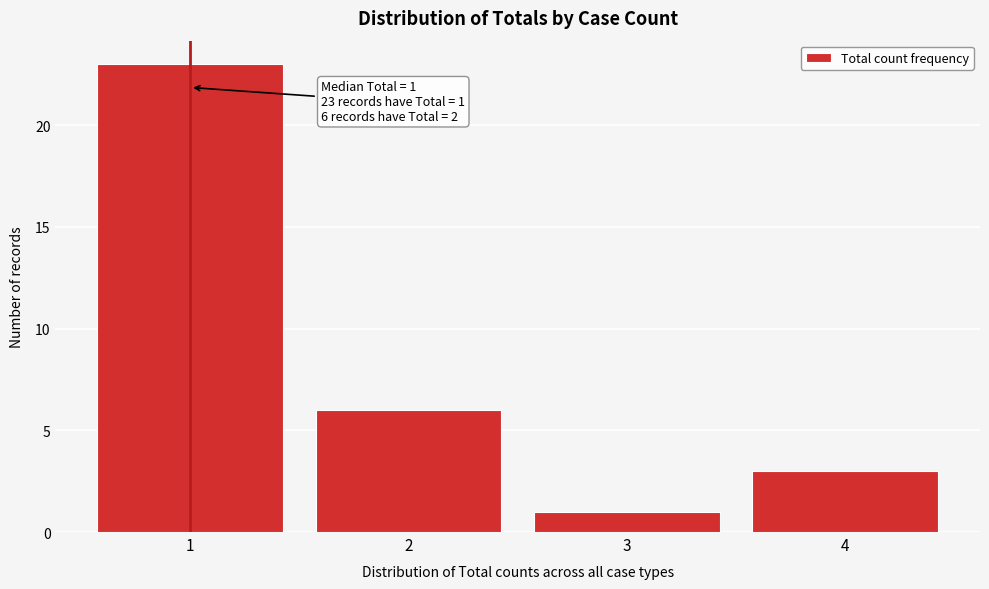

Reading left to right, what are all the values shown in this chart?

1=23	2=6	3=1	4=3